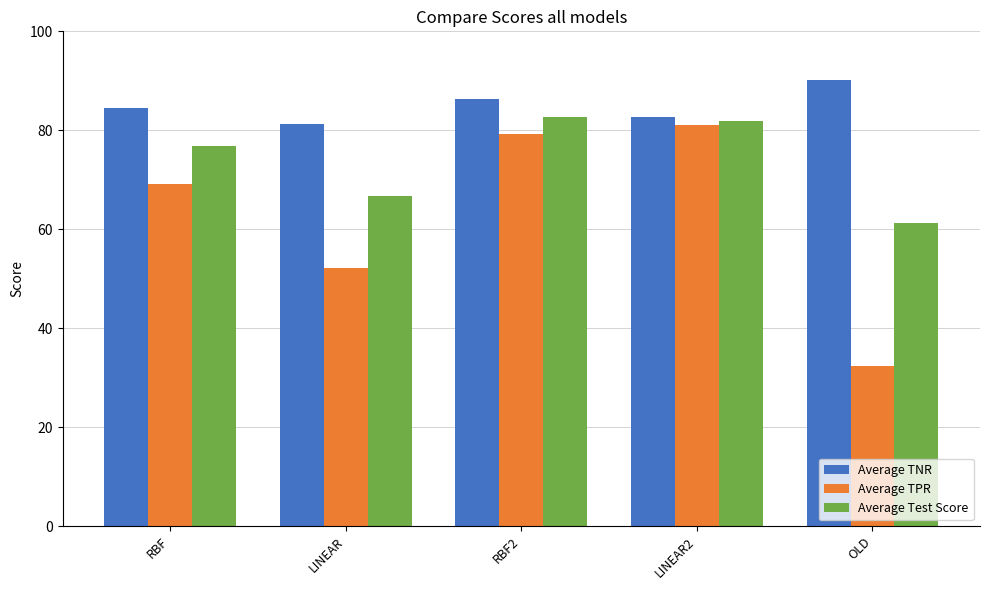

What is the value of the Average Test Score bar at the 4th from the left?

81.9